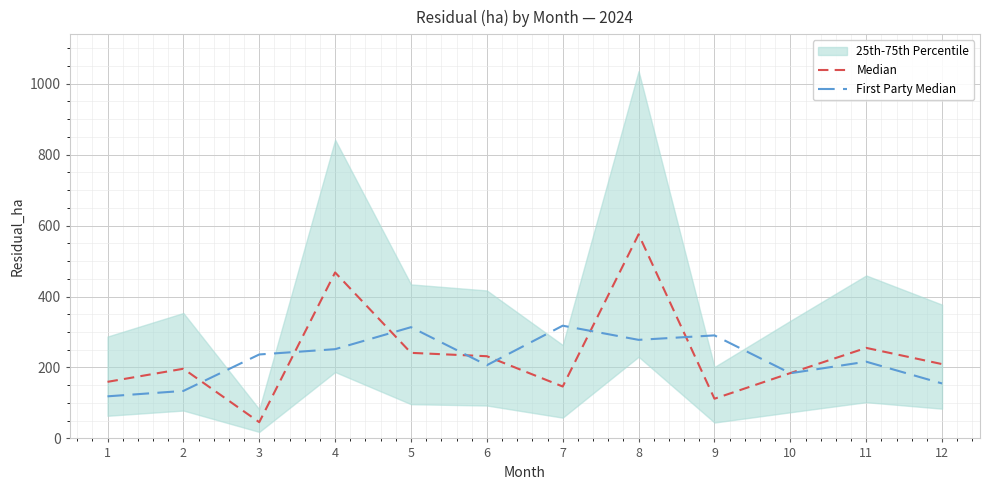

True or false: Median has more than 0 points higher than both neighbors.

True